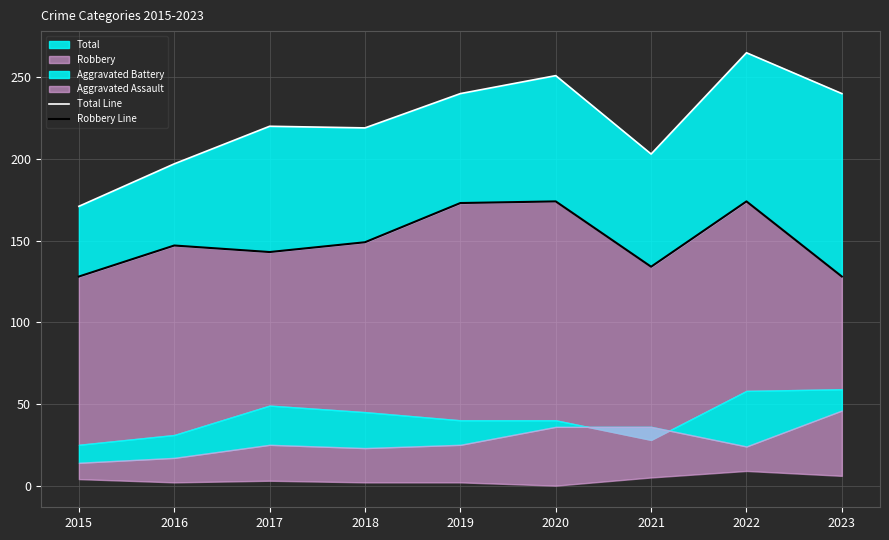

What is the difference between the Robbery Line values at 2019 and 2017?

30